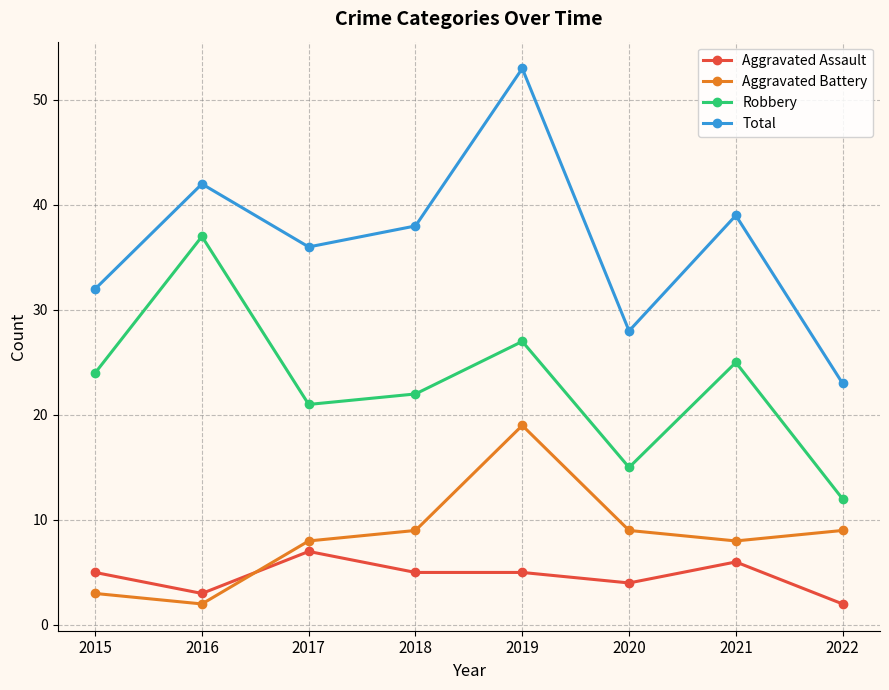

What is the minimum value for Robbery?

12